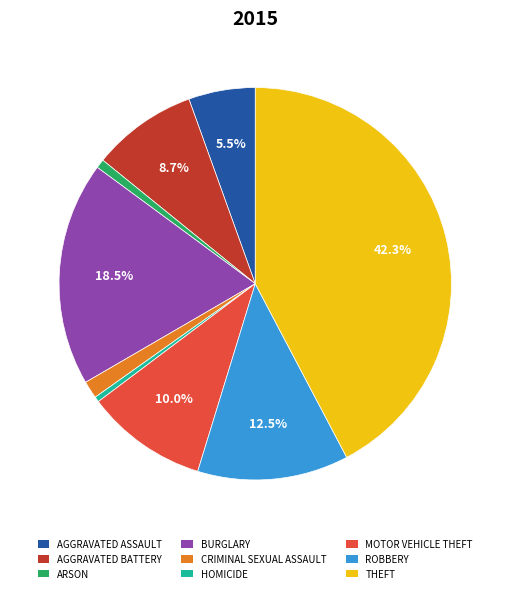

What is the largest slice in the pie chart?

THEFT